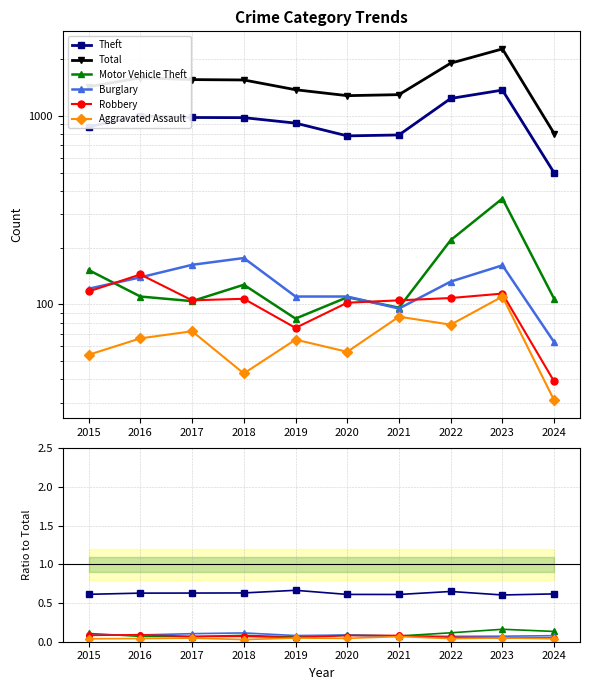

Where is the first local minimum for Total?

2020